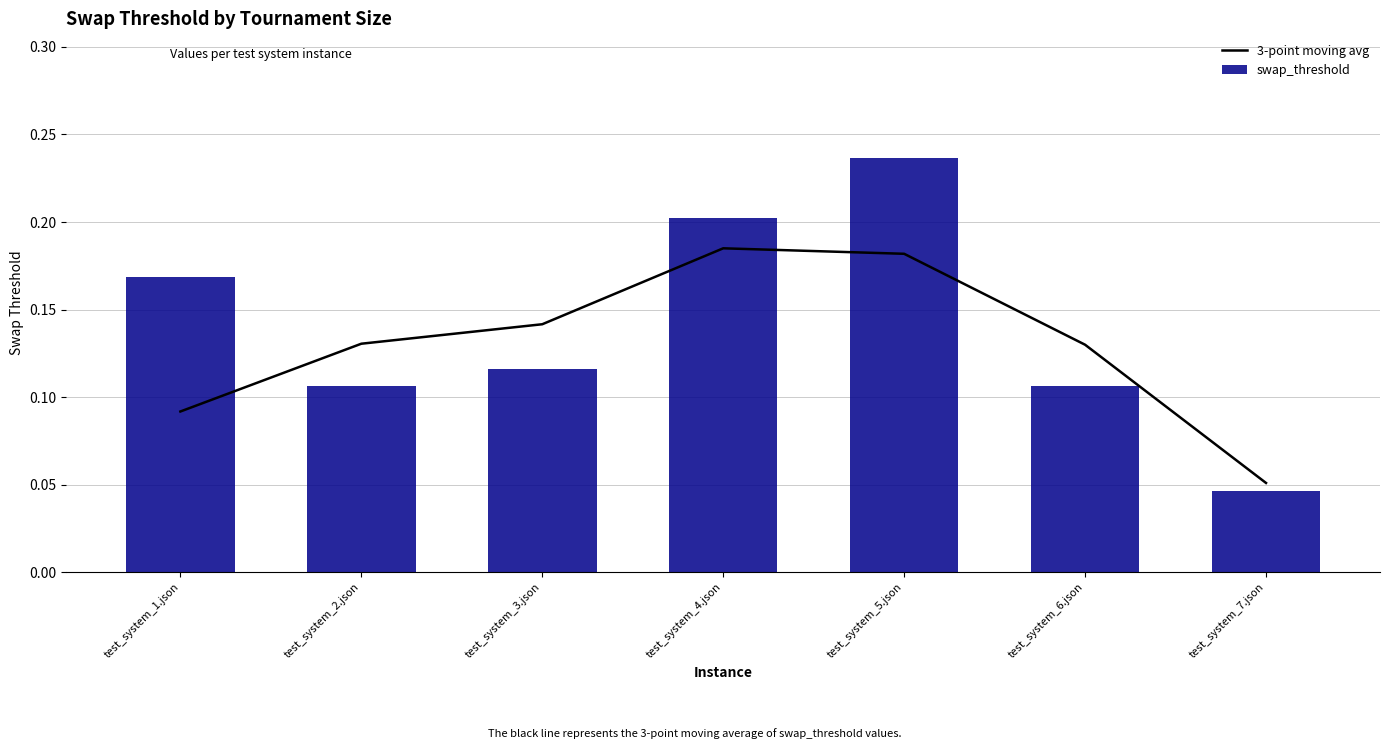

At test_system_7.json, list the series in order from largest to smallest.

3-point moving avg, swap_threshold